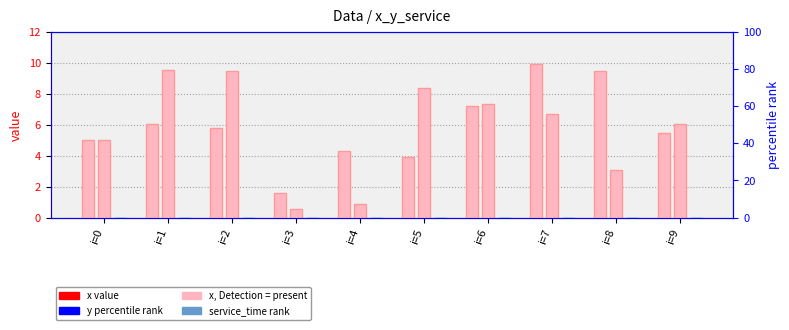

What value does the y series have at i=7?

6.7